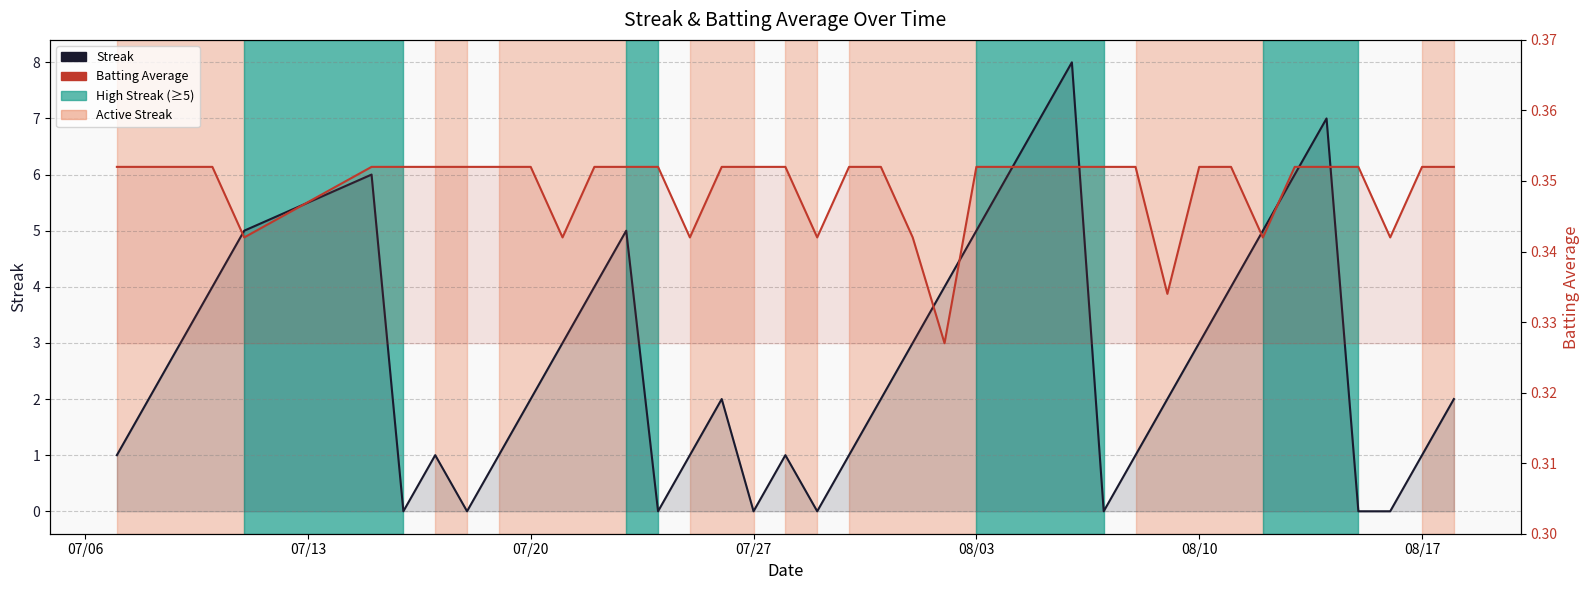

Is the value of Batting Average at 07/27 greater than the value of Streak at 08/10?

No